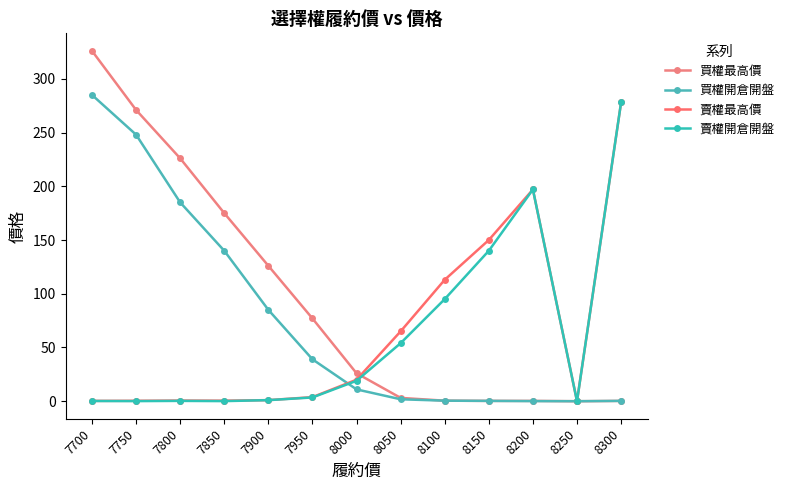

What value does the 買權開倉開盤 series have at 7850?

140.0